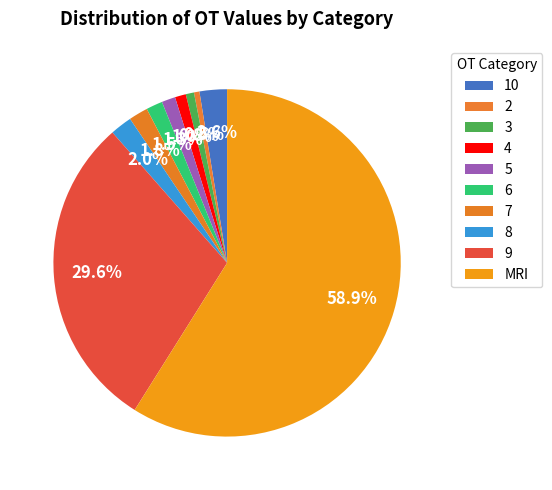

Rank the categories by value from highest to lowest.

MRI, 9, 10, 8, 7, 6, 5, 4, 3, 2